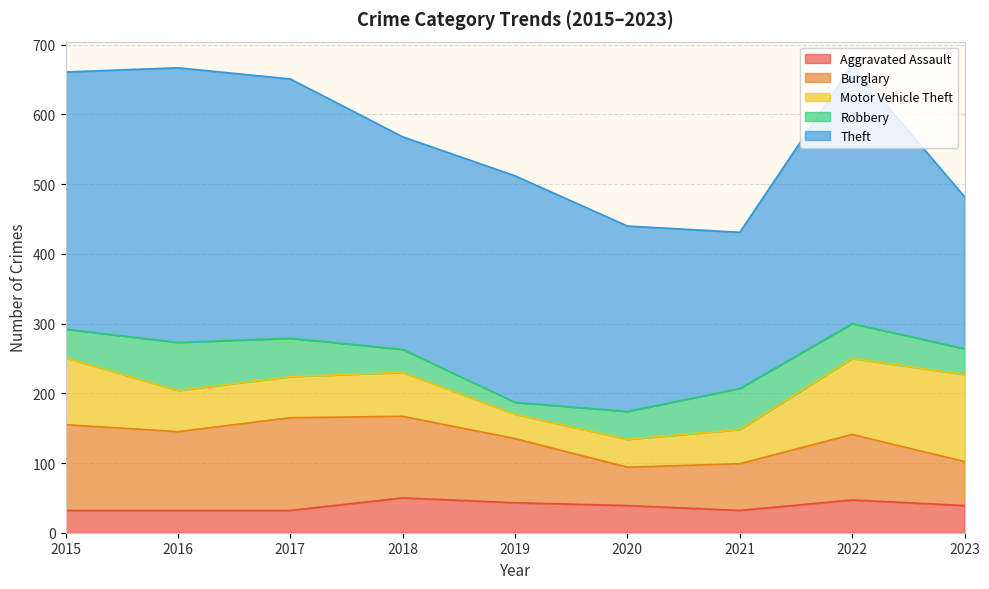

The value of Motor Vehicle Theft at 2017 is 59. True or false?

True